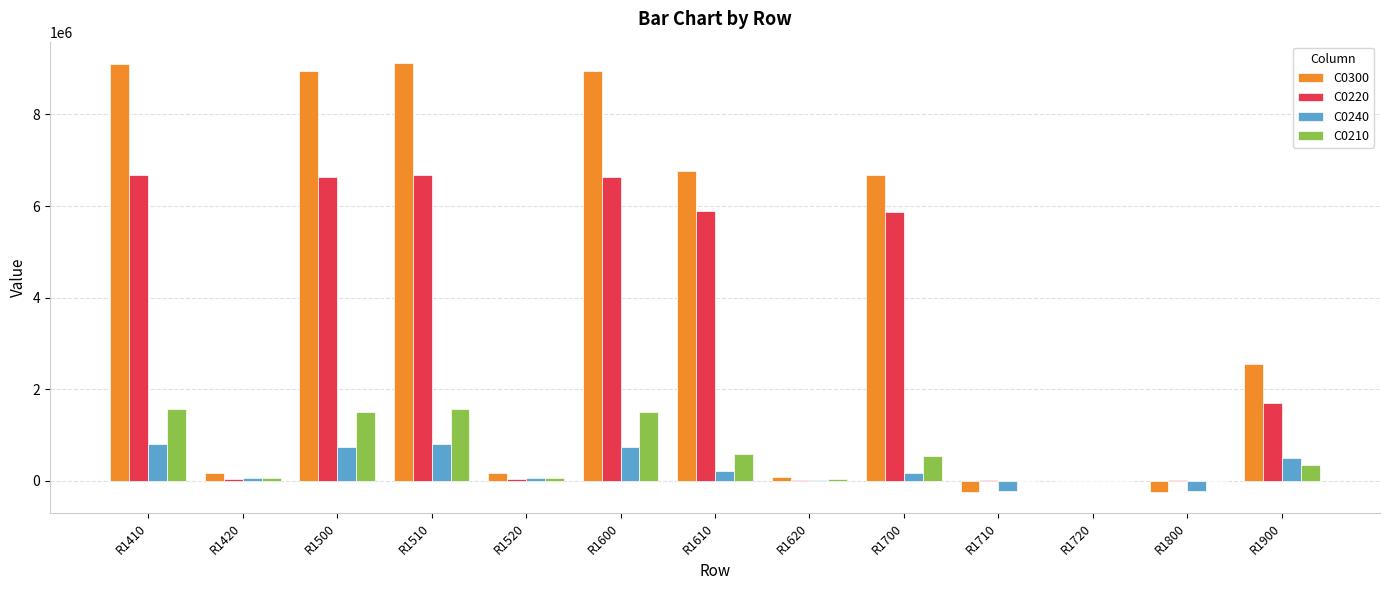

What is the spread (max minus min) of values at R1410?

8306009